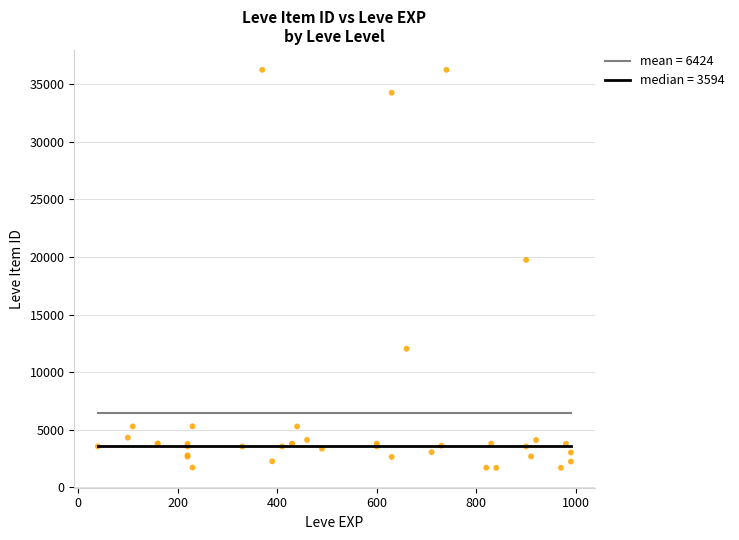

What Y value in the scatter plot is closest to 18967?

19744